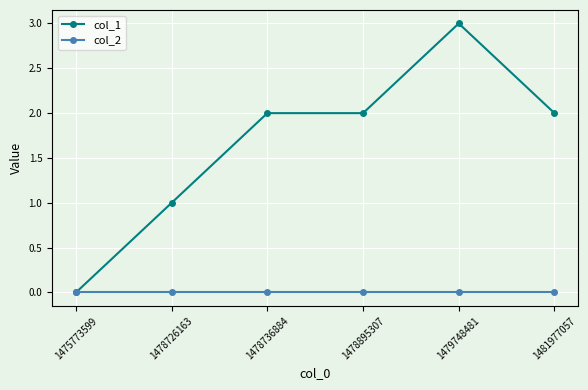

List the series in order of their overall mean, lowest first.

col_2, col_1